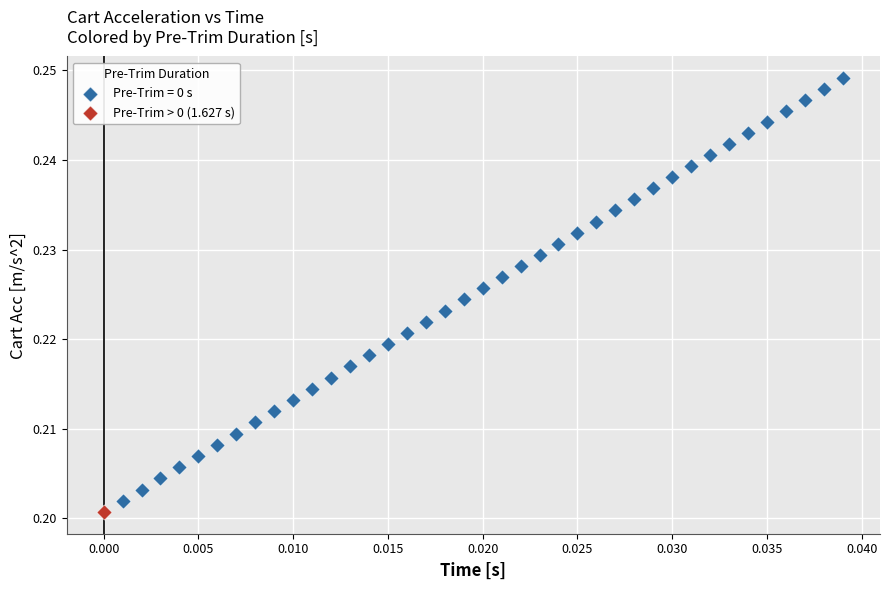

What are all the series names shown in the legend?

Pre-Trim = 0 s, Pre-Trim > 0 (1.627 s)